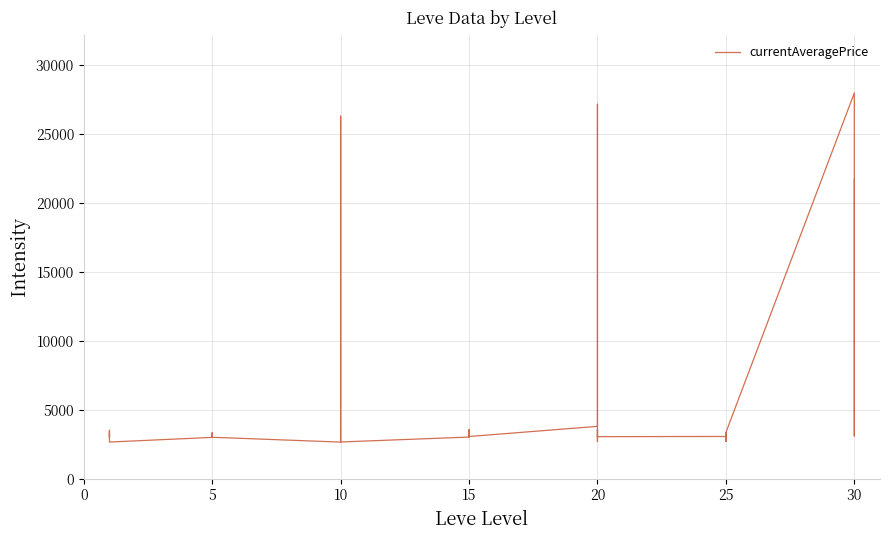

Reading right to left, transcribe all the data shown in this chart.

21725	3601	3106	27990	3351	2734	3341	3349	2734	3066	3052	2700	3568	3053	27174	3800	3064	3561	3325	3041	3341	3023	2666	3543	3539	26304	2670	2658	3008	3316	3001	3313	3015	2999	2661	3000	3515	2996	3309	3307